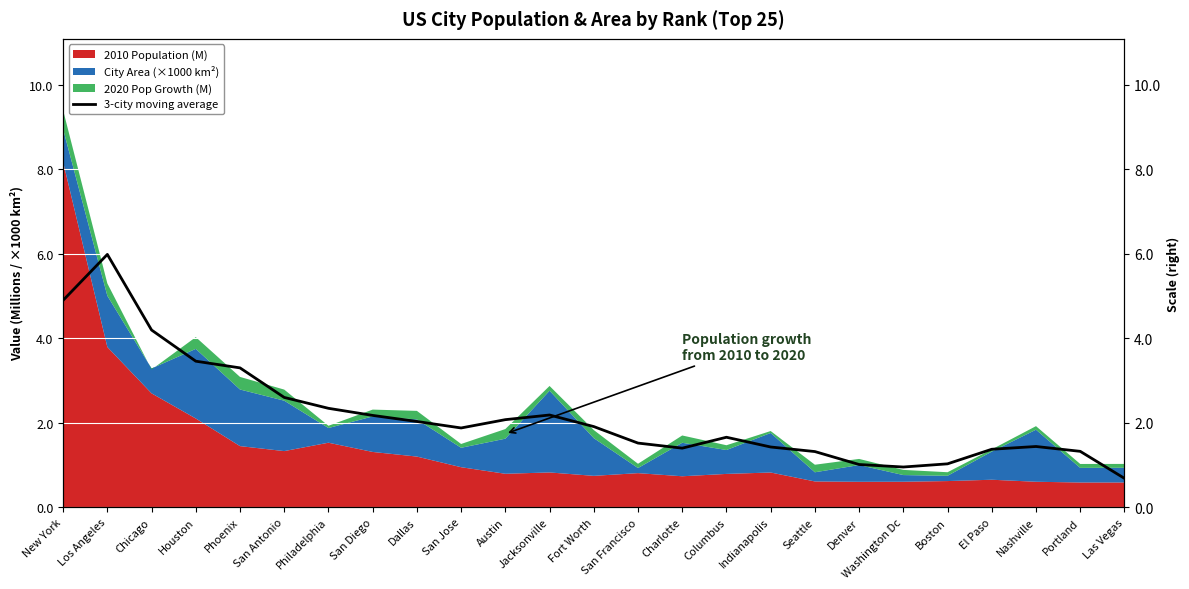

True or false: the data shows 1.3 at Houston.

False